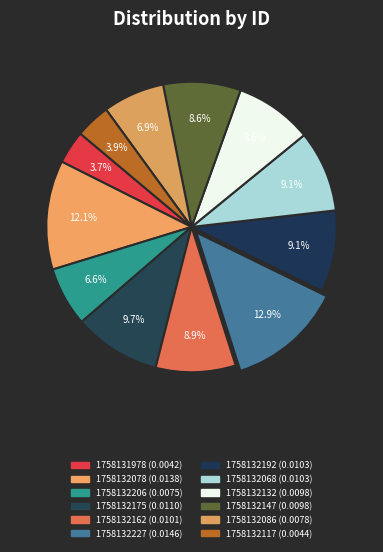

What is the total percentage of 1758132227 and 1758131978?

16.5%